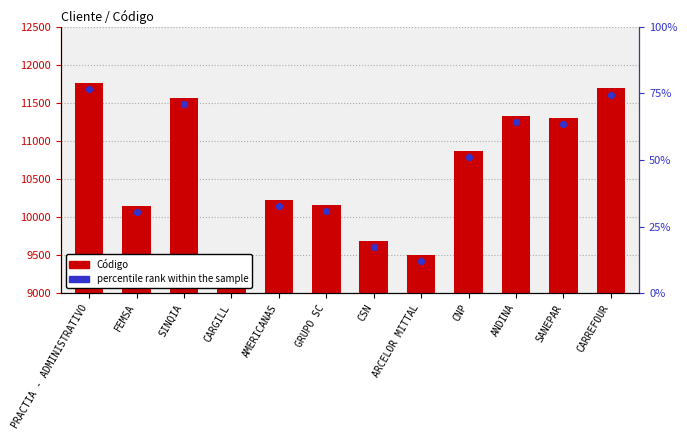

Which series has the largest total across all categories?

Código